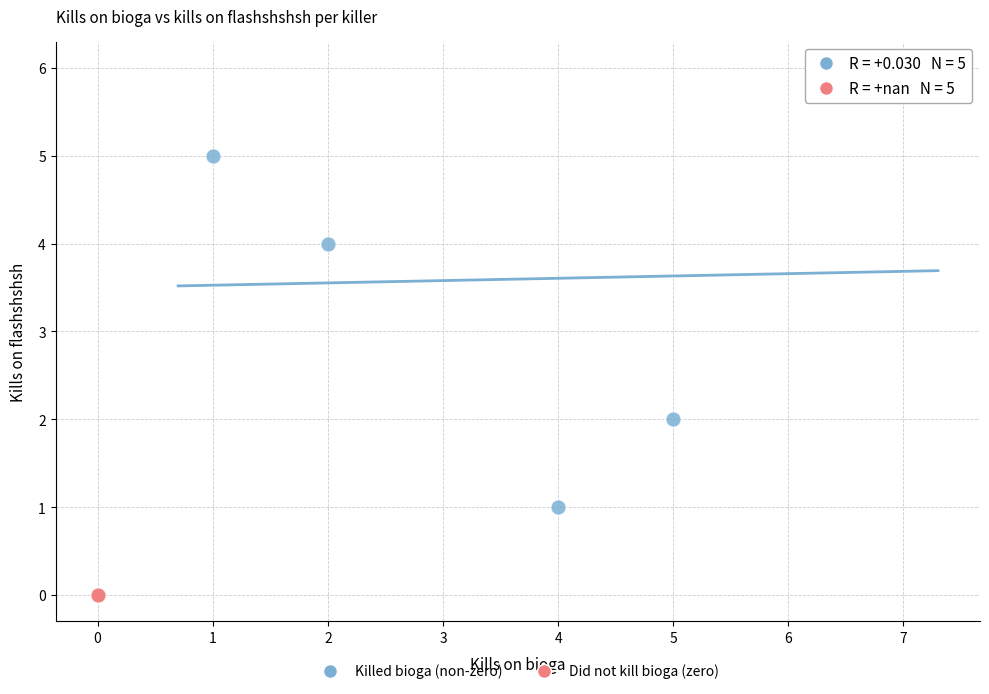

Which series contains the lowest Y value?

Did not kill bioga (zero)